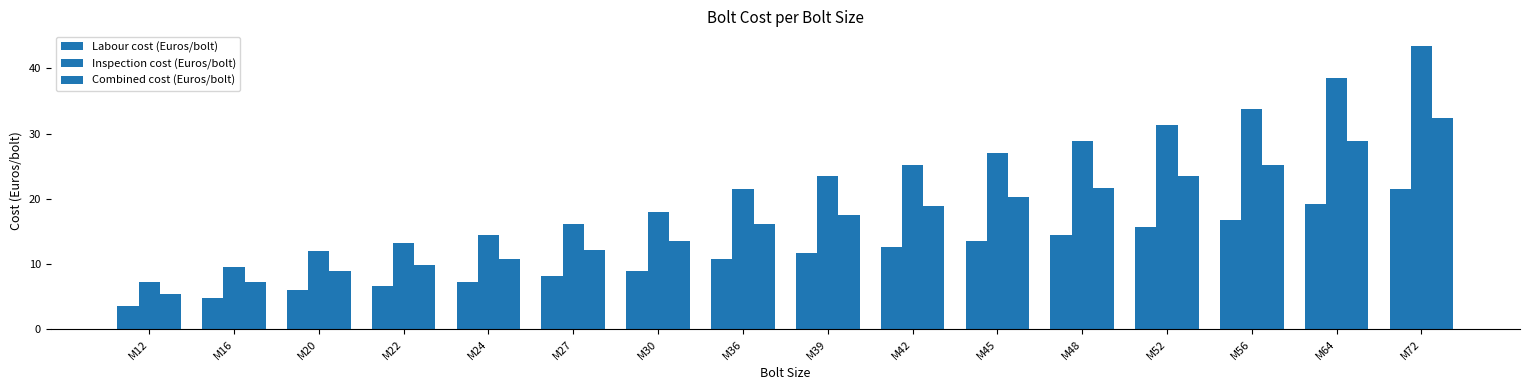

What is the difference between the highest and lowest values at M52?

15.6